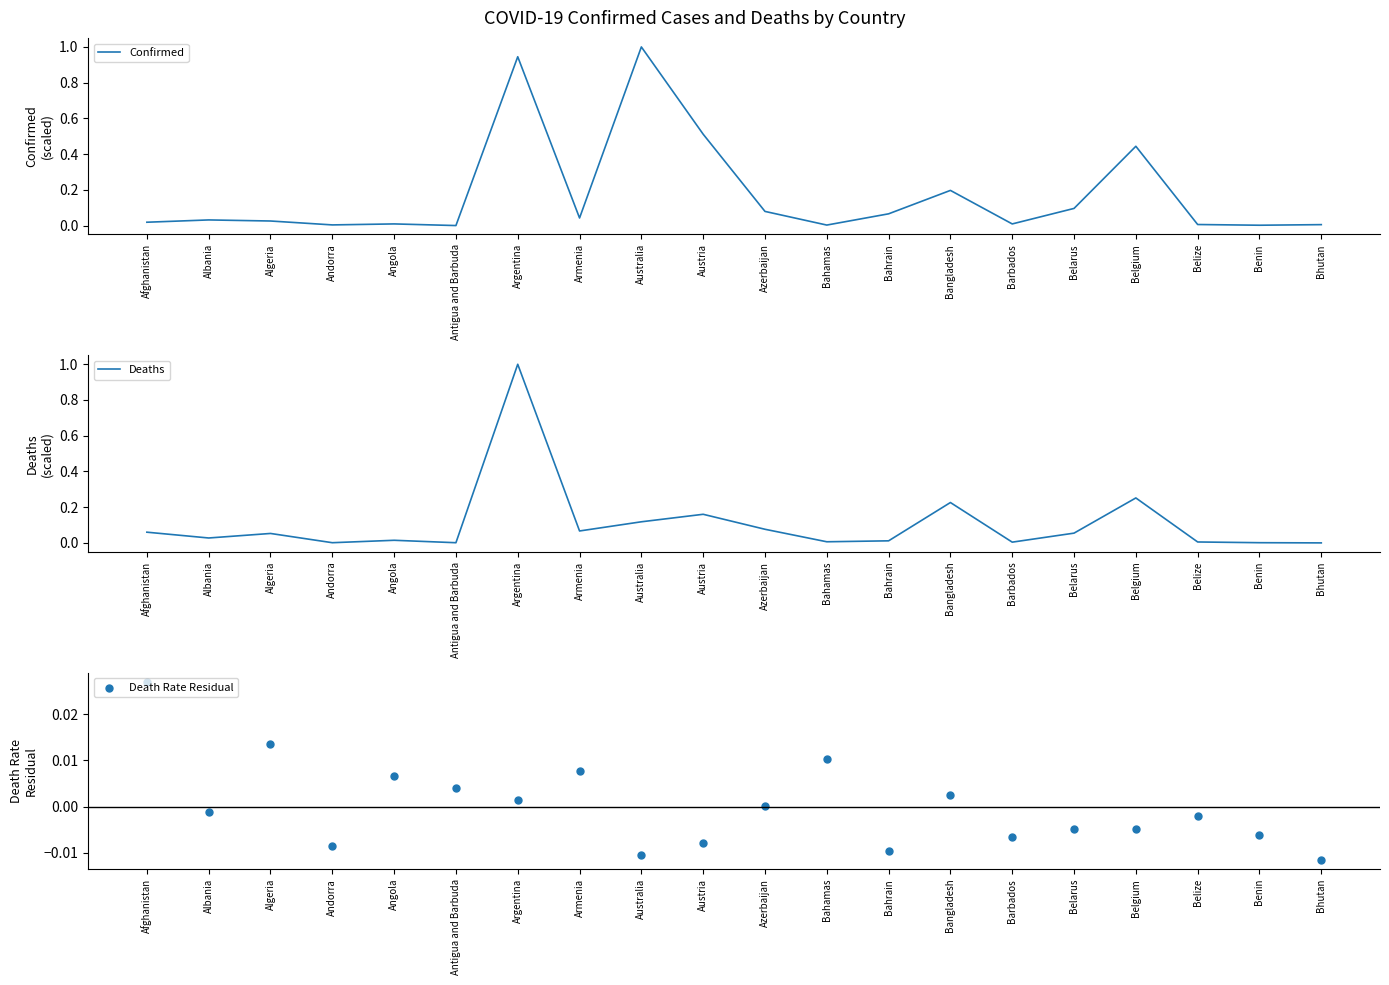

At how many categories does at least one series exceed 0?

20